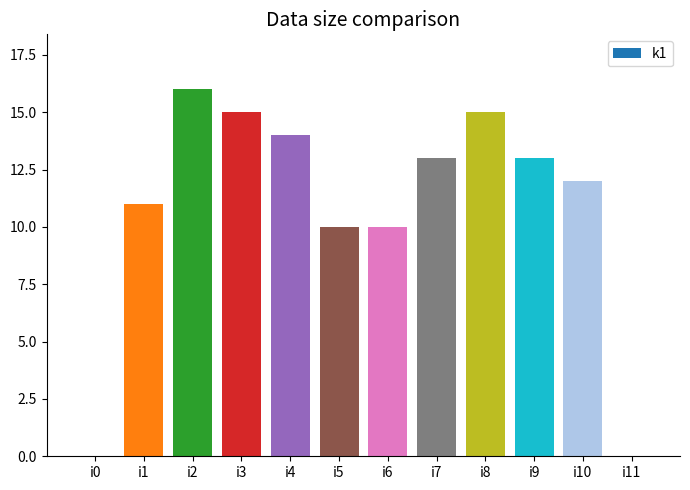

Reading left to right, what are all the values shown in this chart?

0	11	16	15	14	10	10	13	15	13	12	0